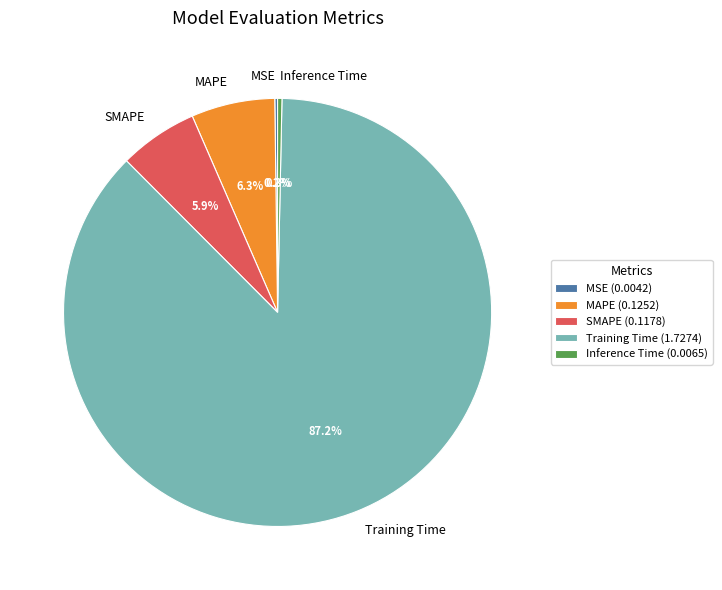

How much of the chart is everything except MAPE?

93.7%